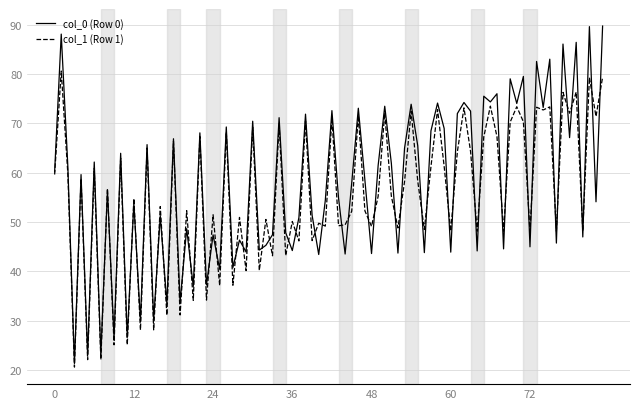

List the series in order of their peak value, highest first.

col_0 (Row 0), col_1 (Row 1)